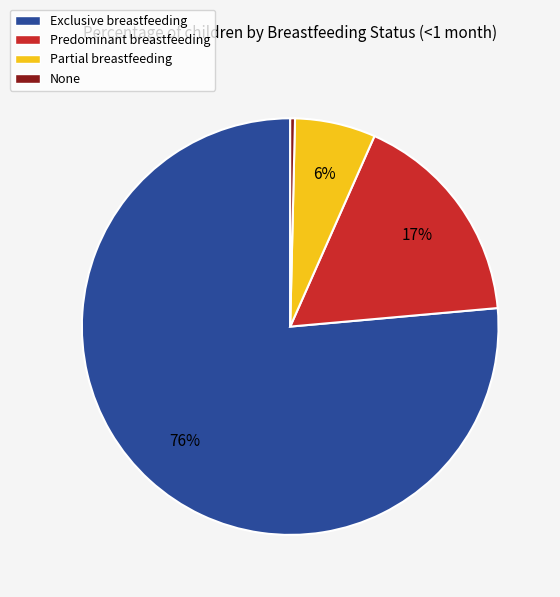

How many slices are in this pie chart?

4